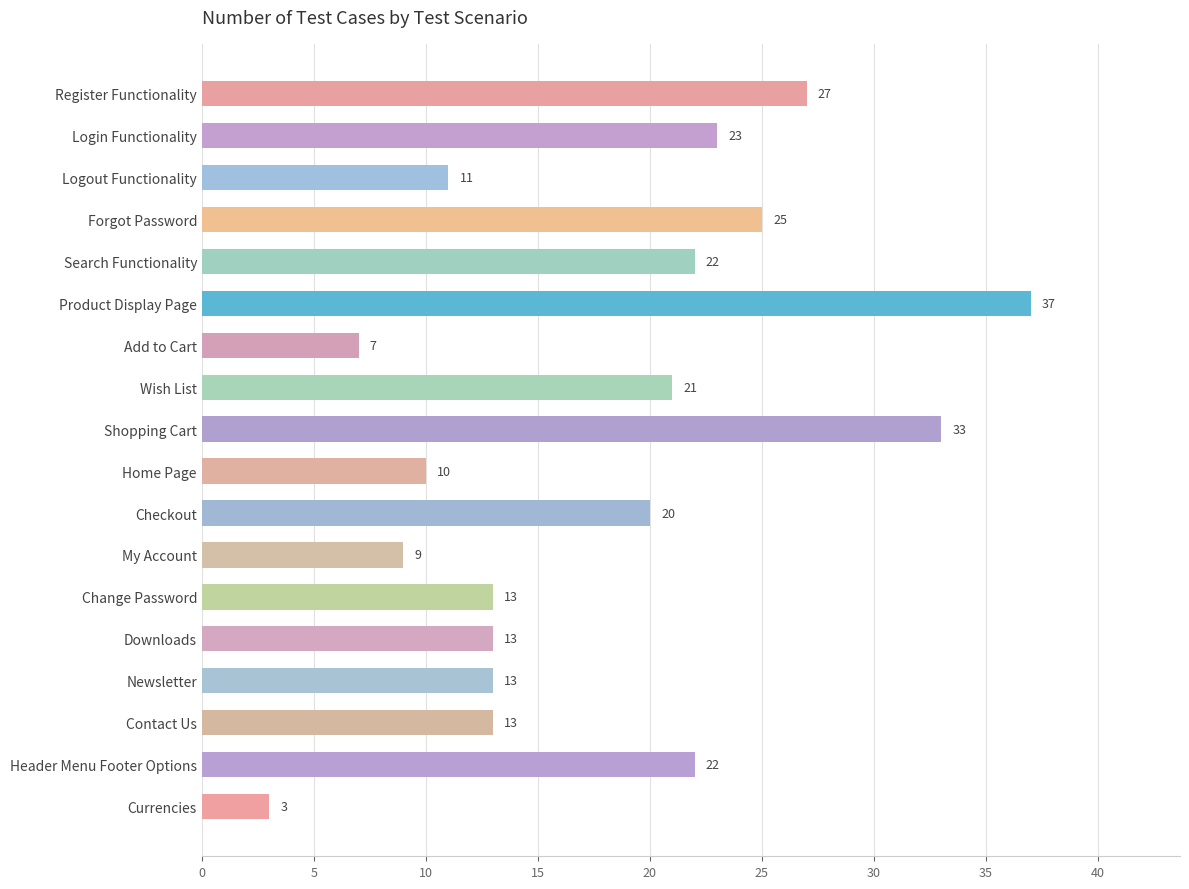

What is the sum of all values?

322